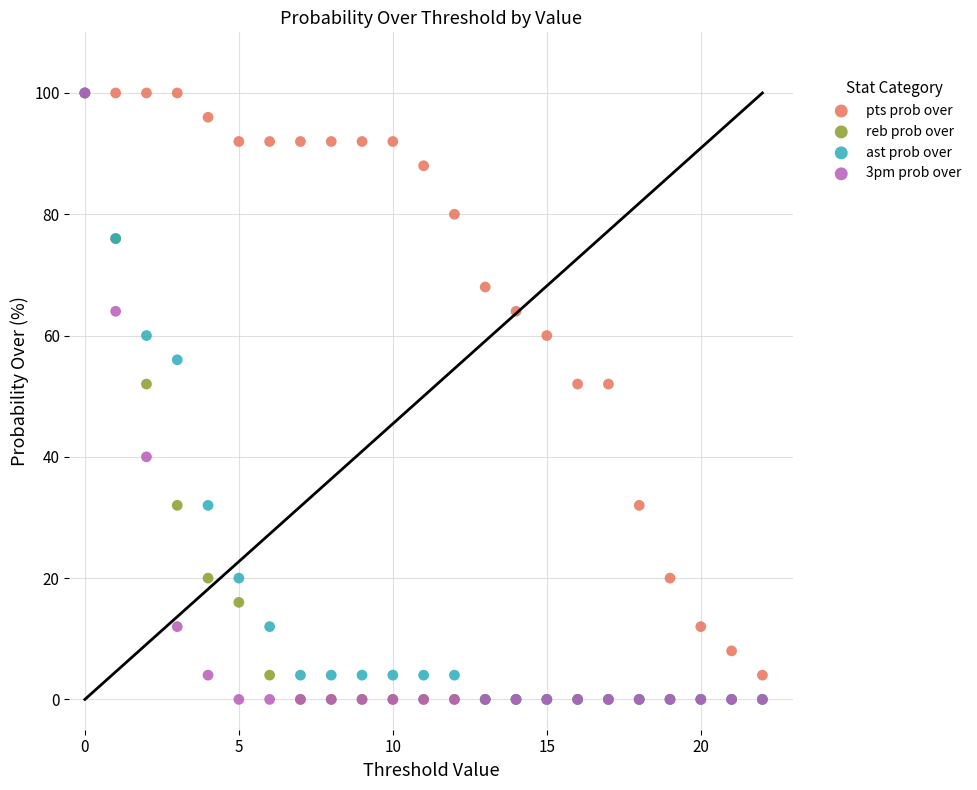

What are all the series names shown in the legend?

pts prob over, reb prob over, ast prob over, 3pm prob over